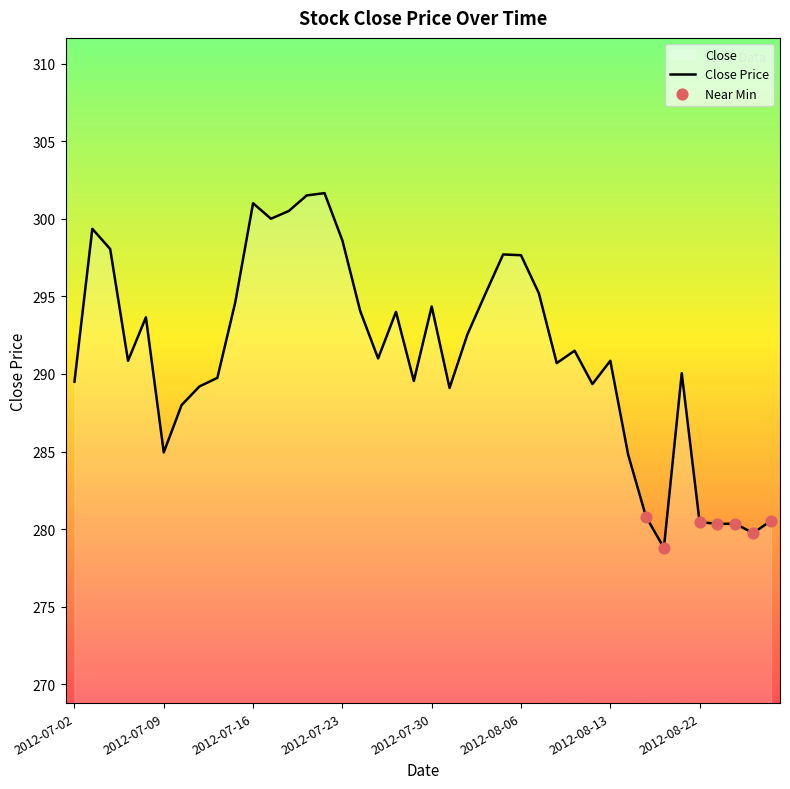

Approximately how many times larger is the value at 2012-07-31 compared to 2012-08-10?

1.0